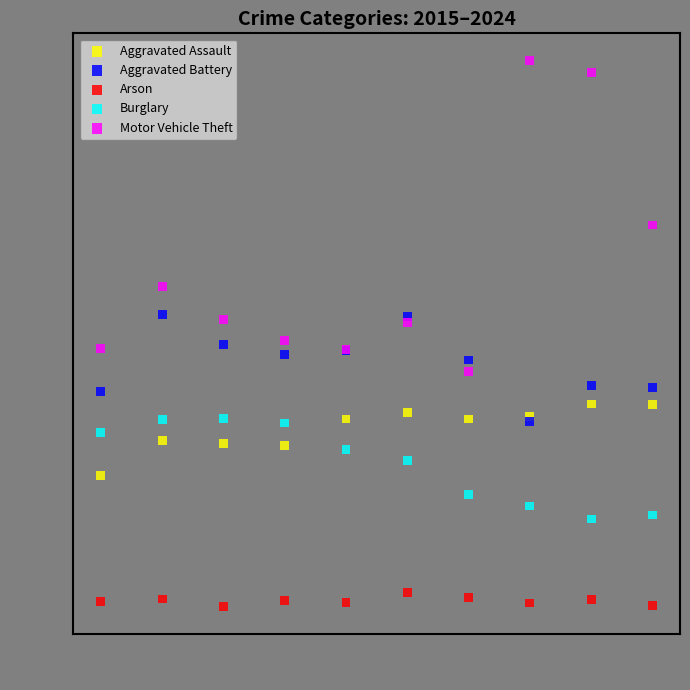

Which series has the largest Y range (max minus min)?

Motor Vehicle Theft